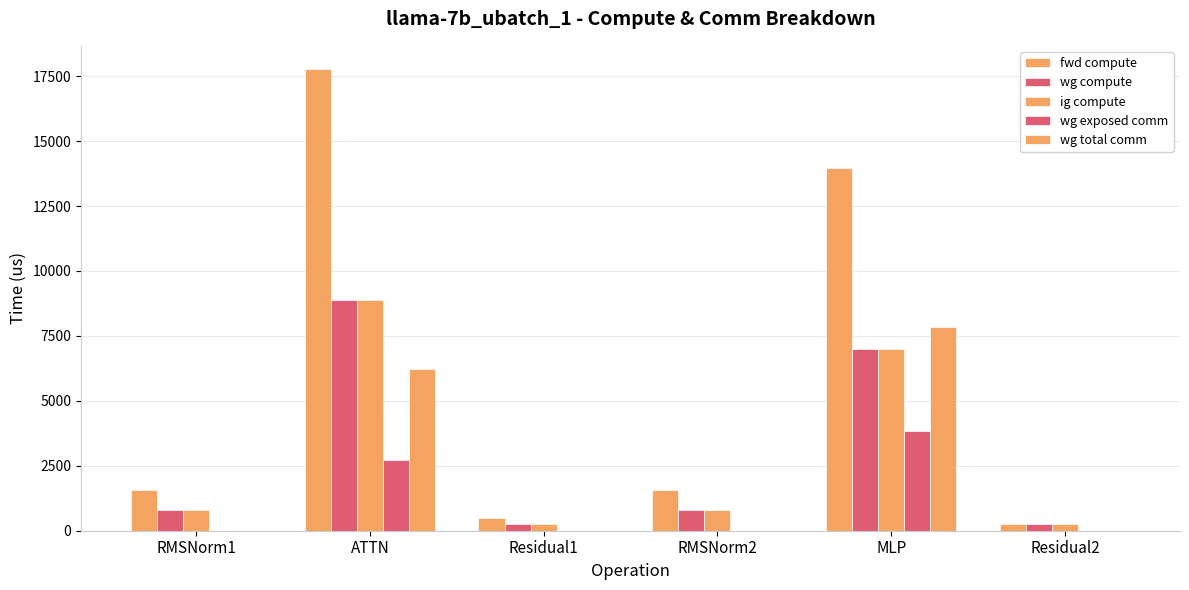

What is the difference between the maximum and minimum values in the ig compute series?

8643.1